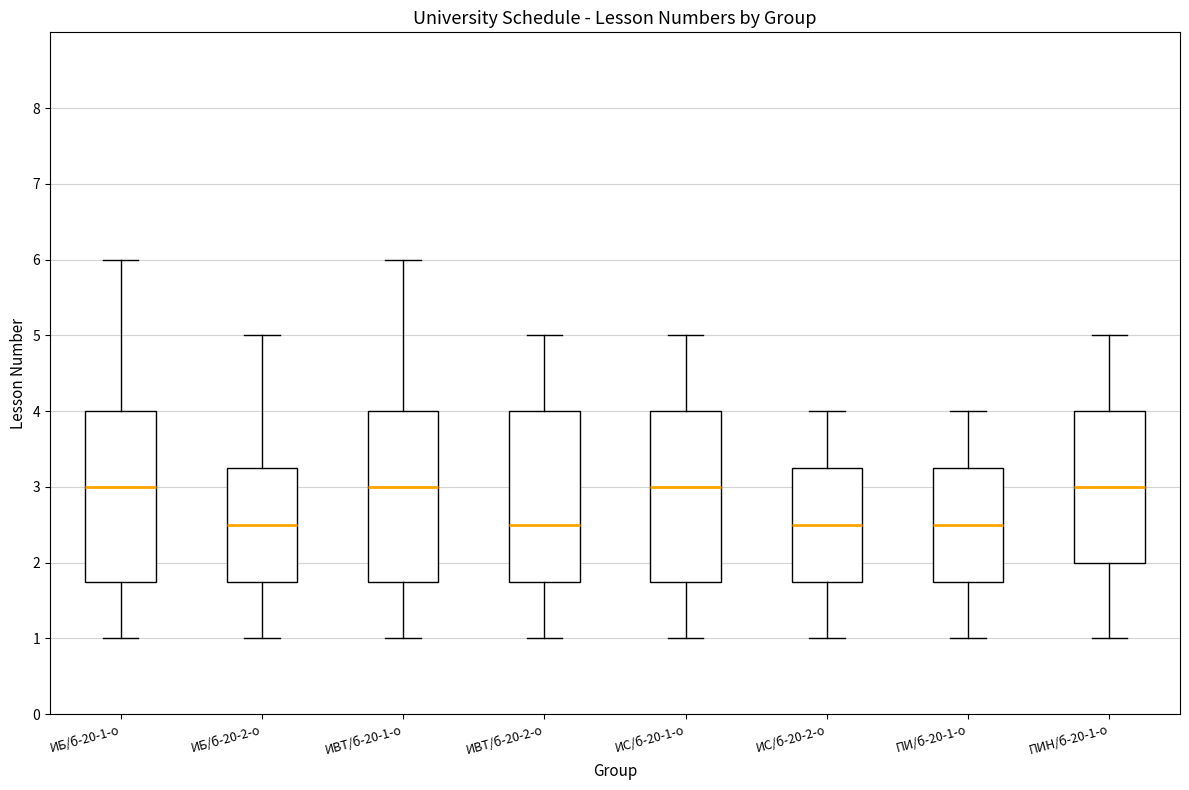

Reading left to right, transcribe this box plot: for each box, give where its median line is, the range the box spans, and where its two whiskers end, as read against the y-axis. The values are not printed on the chart, so give them approximately, as read against the axis.

ИБ/б-20-1-о: median 3.0, box 1.8 to 4.0, whiskers 1.0 to 6.0
ИБ/б-20-2-о: median 2.5, box 1.8 to 3.3, whiskers 1.0 to 5.0
ИВТ/б-20-1-о: median 3.0, box 1.8 to 4.0, whiskers 1.0 to 6.0
ИВТ/б-20-2-о: median 2.5, box 1.8 to 4.0, whiskers 1.0 to 5.0
ИС/б-20-1-о: median 3.0, box 1.8 to 4.0, whiskers 1.0 to 5.0
ИС/б-20-2-о: median 2.5, box 1.8 to 3.3, whiskers 1.0 to 4.0
ПИ/б-20-1-о: median 2.5, box 1.8 to 3.3, whiskers 1.0 to 4.0
ПИН/б-20-1-о: median 3.0, box 2.0 to 4.0, whiskers 1.0 to 5.0